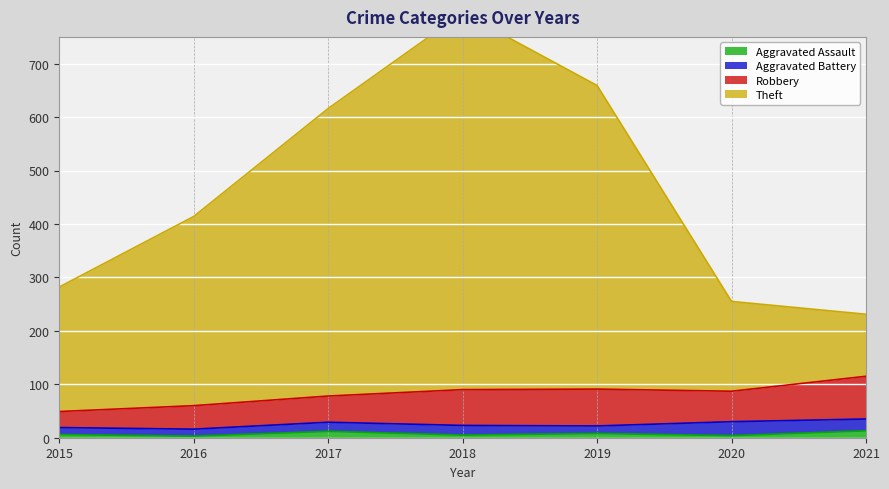

What value does the Aggravated Assault series have at 2018, to the nearest 5?

5